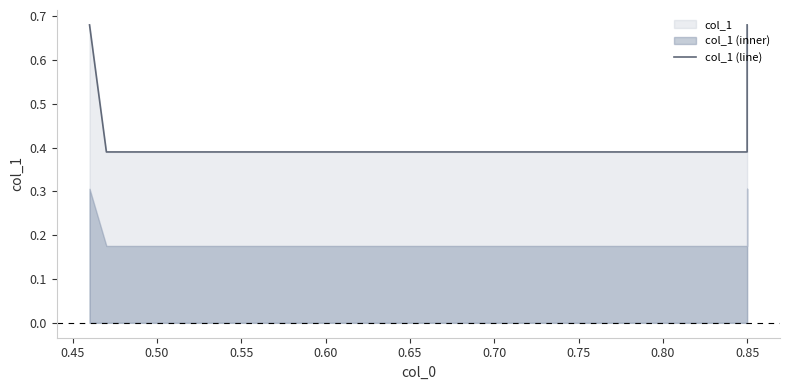

Reading left to right, list all the values displayed in this chart.

0.7	0.4	0.4	0.7